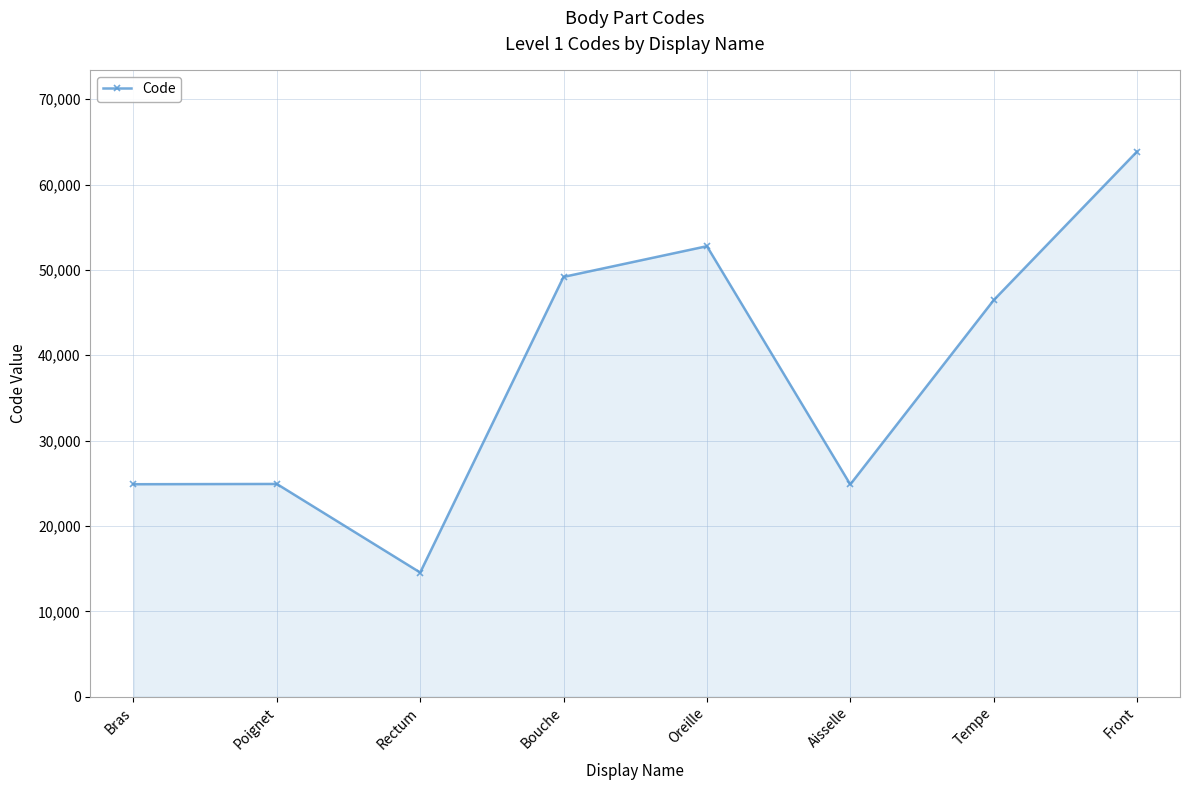

What is the difference between the values at Rectum and Bras?

10346